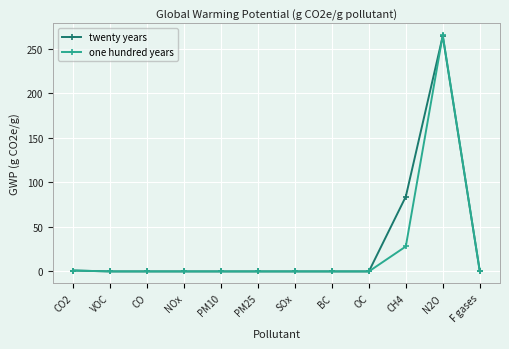

Which series changed the most between CH4 and N2O?

one hundred years